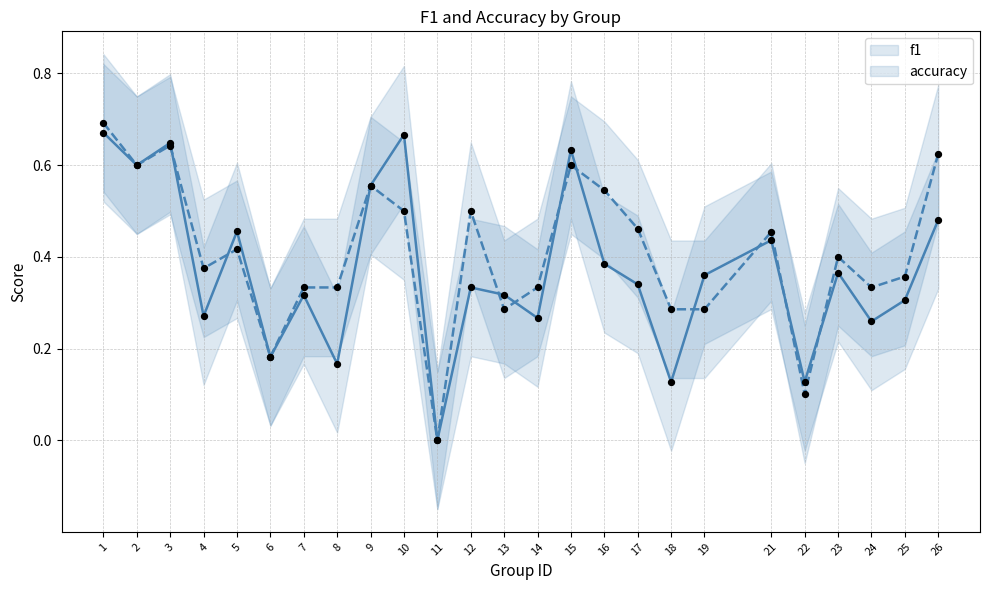

Which series has the widest spread of Y values?

accuracy